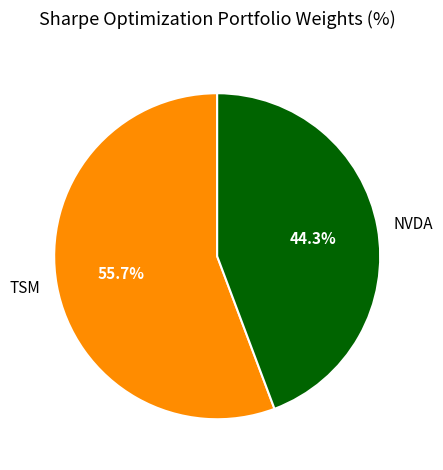

Which slice is the largest?

TSM